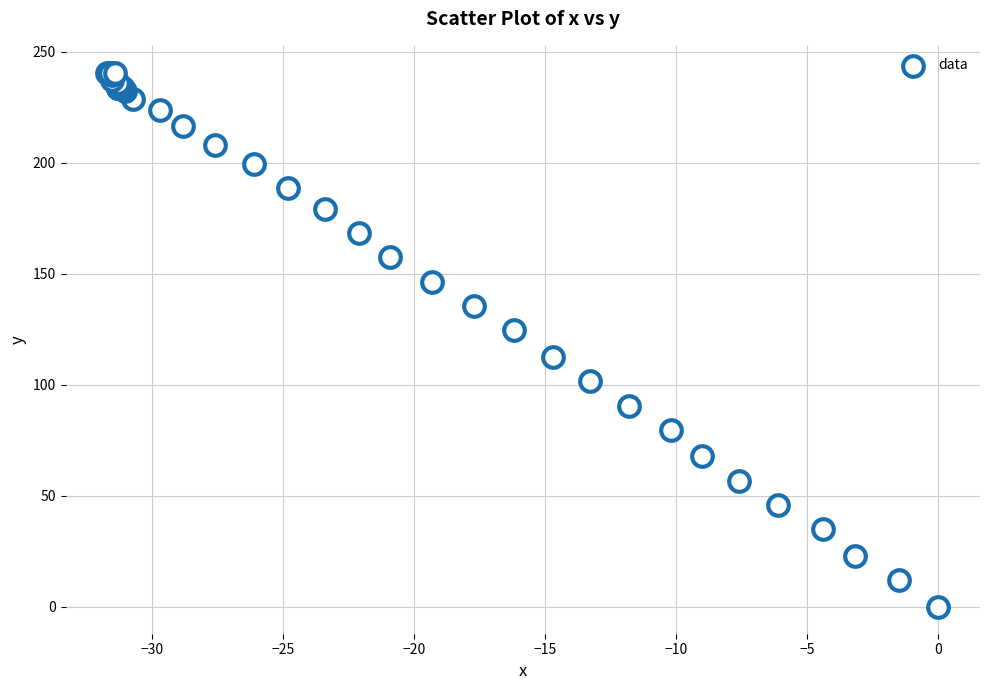

What Y value in the scatter plot is closest to 120?

124.6